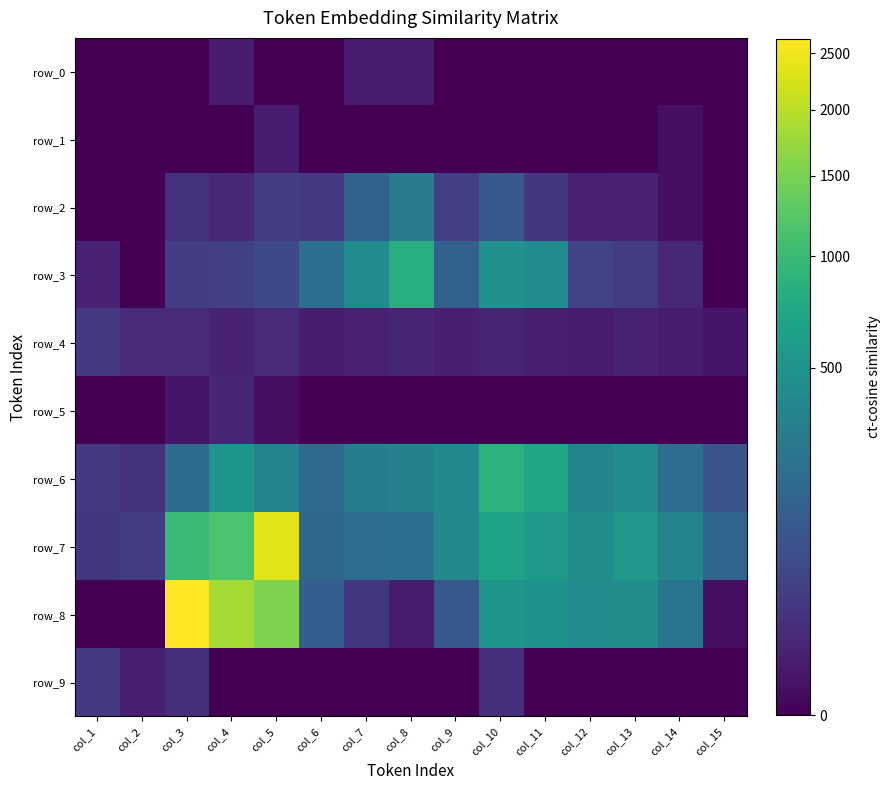

True or false: row_1 has a value of -2 at col_4.

False